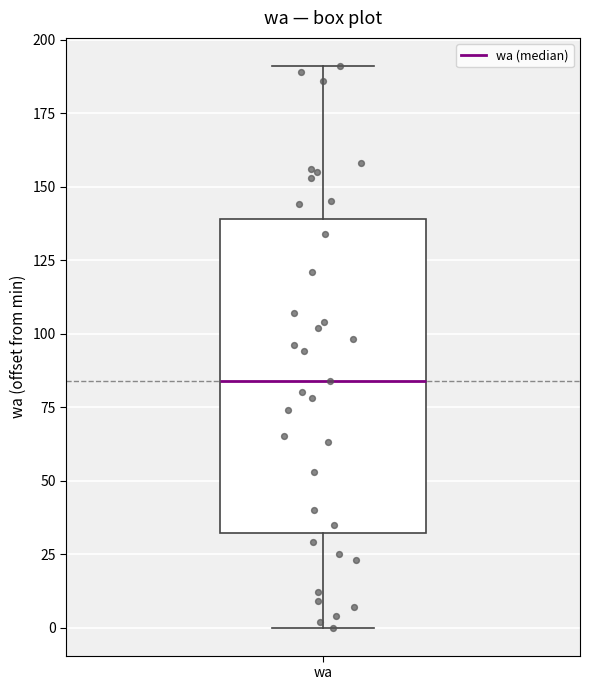

Read this box plot against the y-axis: the position of the median line, the range covered by the box, and the ends of both whiskers. The values are not printed on the chart, so give them approximately, as read against the axis.

median 85, box 30 to 140, whiskers 0 to 190